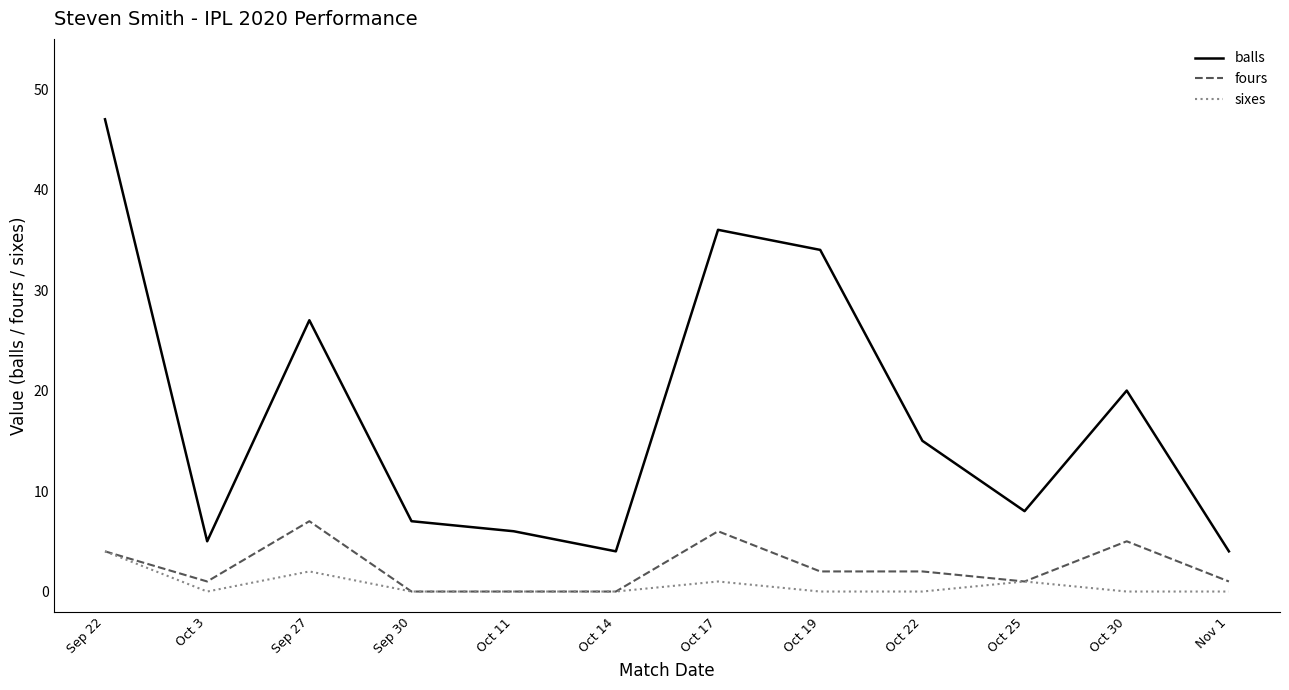

Which series has the largest total across all categories?

balls